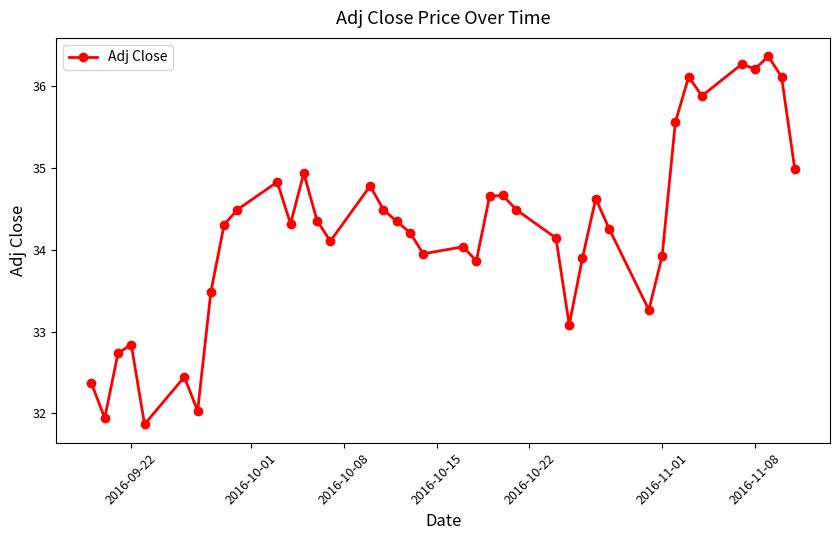

Count the number of values greater than 34.

26